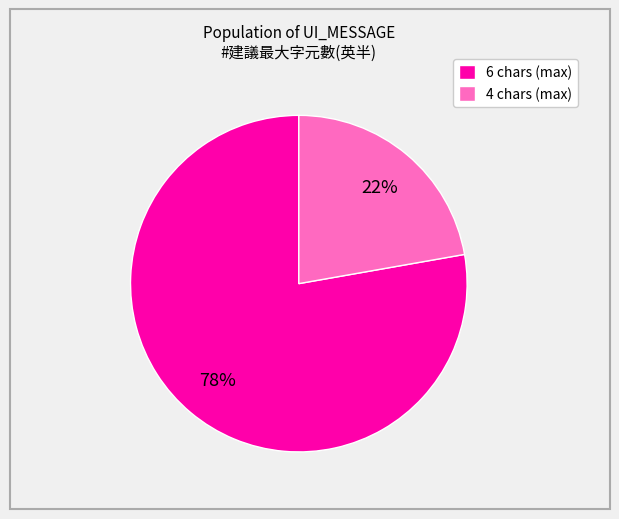

Is the sum of 4 chars (max) and 6 chars (max) greater than half?

Yes